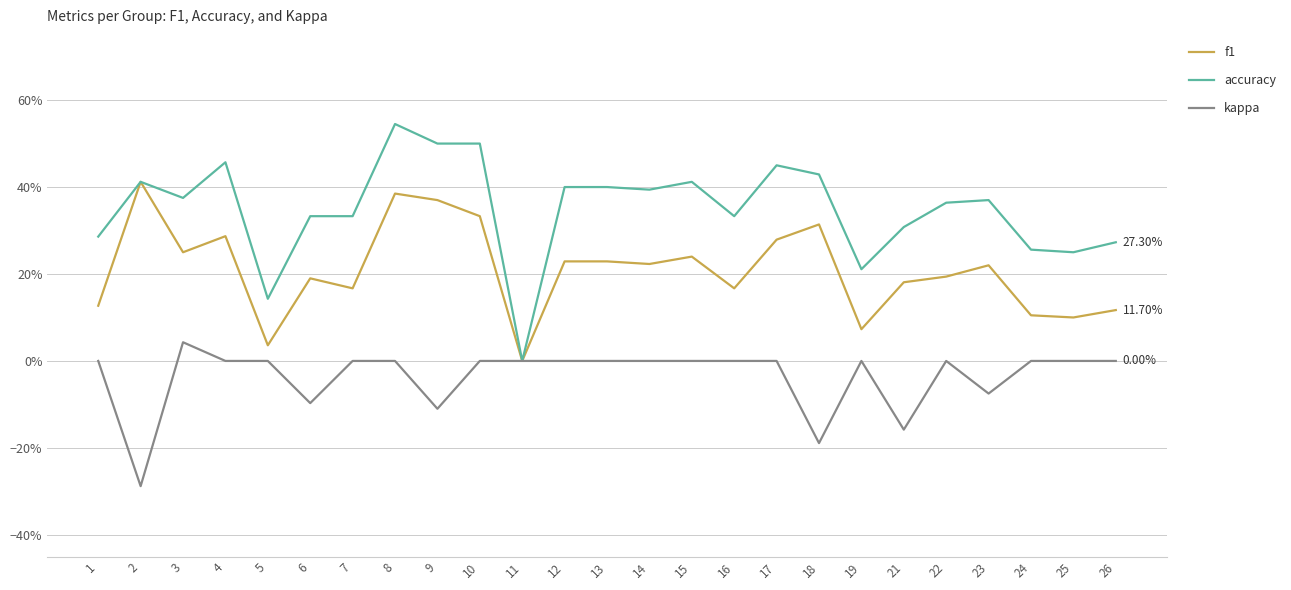

Rank the series at 3 from lowest to highest value.

kappa, f1, accuracy